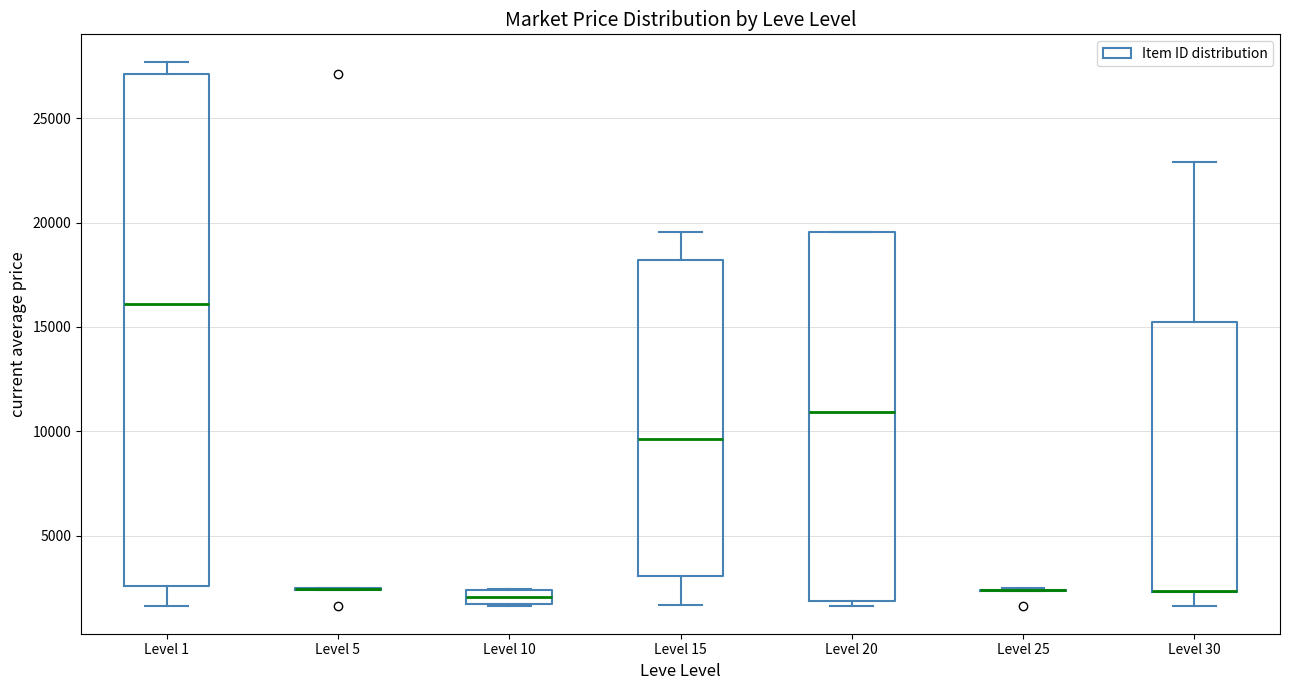

Where is the upper edge of the box for Level 10 on the y-axis? The values are not printed on the chart, so give them approximately, as read against the axis.

2500